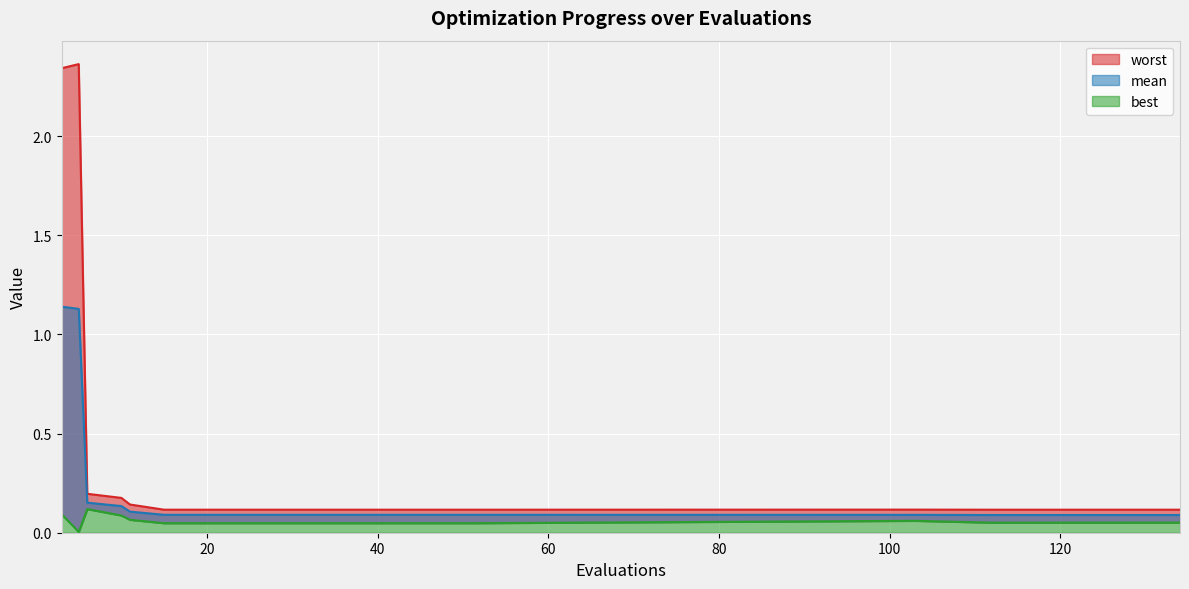

List the labels in order of best value, largest first.

6, 3, 10, 11, 103, 134, 112, 15, 19, 23, 27, 31, 35, 39, 43, 47, 51, 5